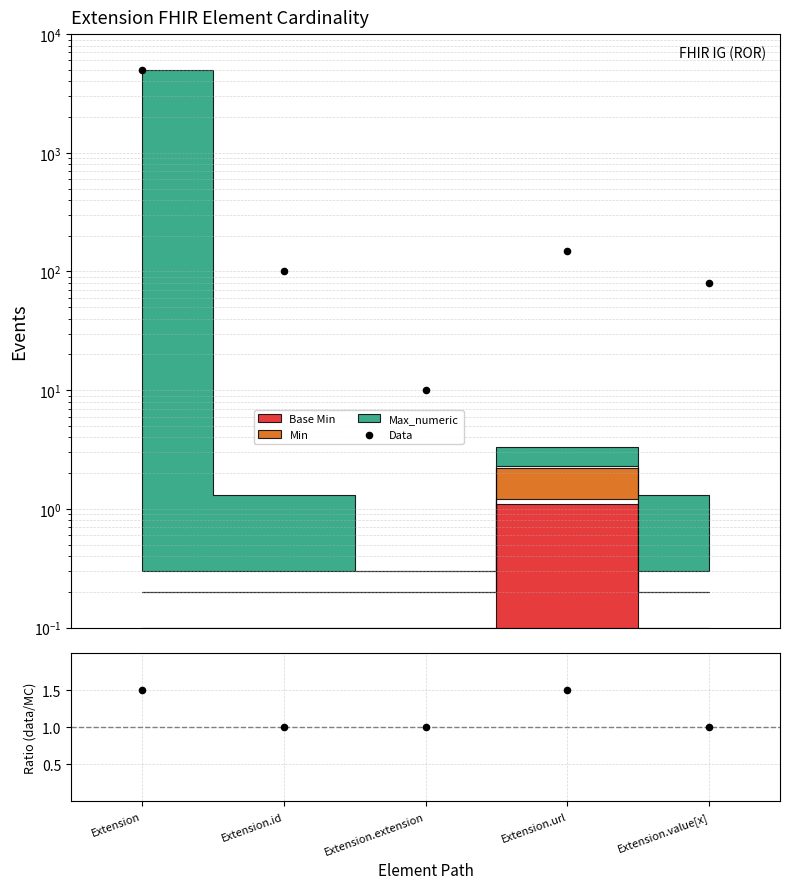

At which category is the sum across all series the highest?

Extension